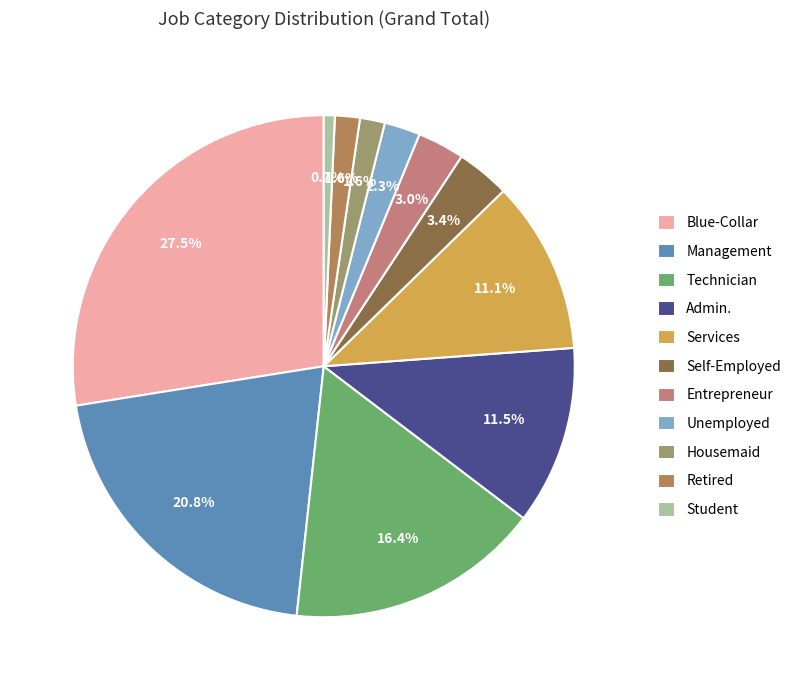

To the nearest percent, what is the difference between the largest and smallest slice percentages?

27%